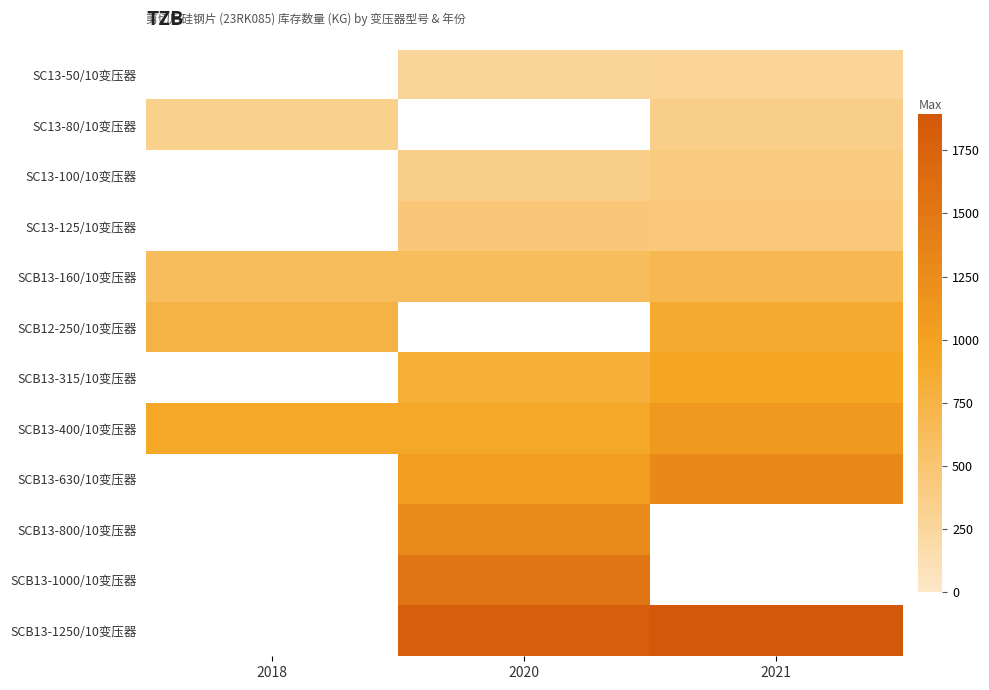

What is the average value of the SCB13-160/10变压器 series?

630.9